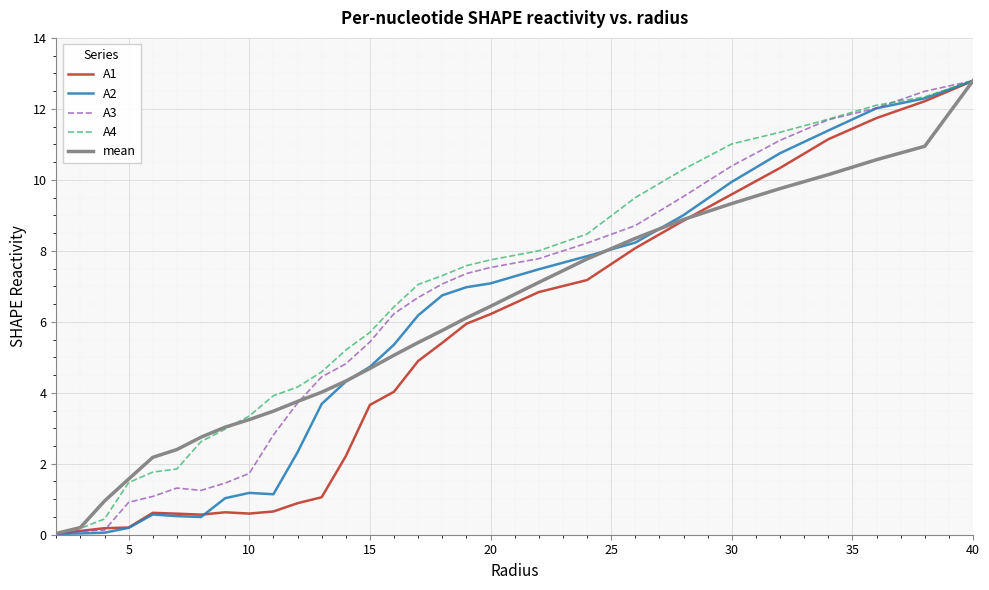

Does the chart display data point markers on the line(s)?

No